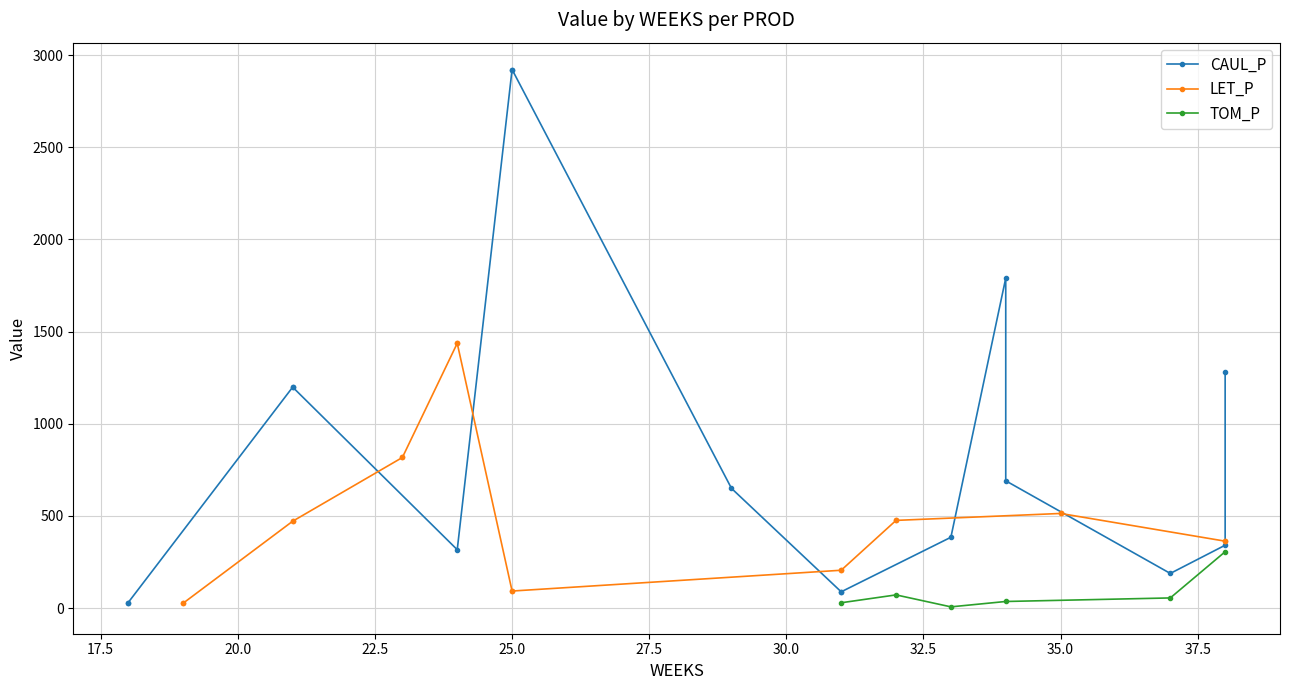

What is the maximum value for TOM_P?

305.5